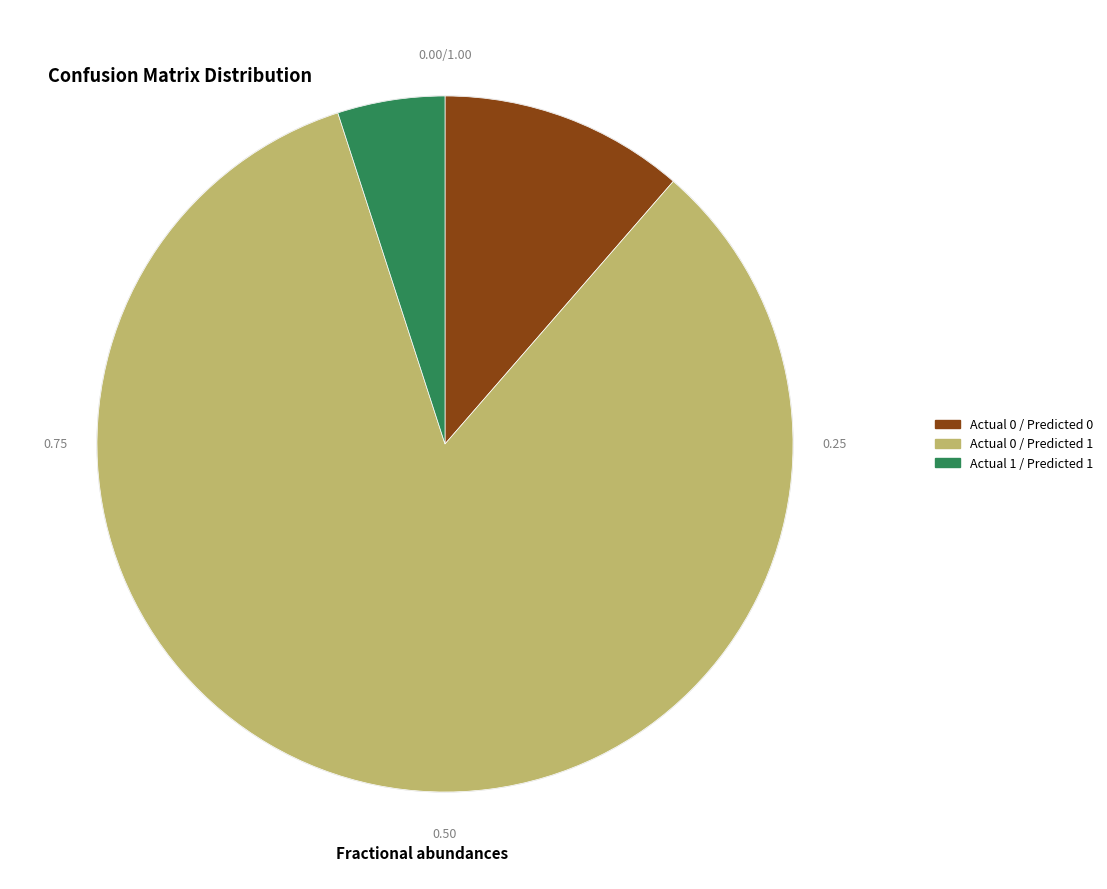

What is the ratio of the value at Actual 0 / Predicted 1 to the value at Actual 1 / Predicted 1?

16.8